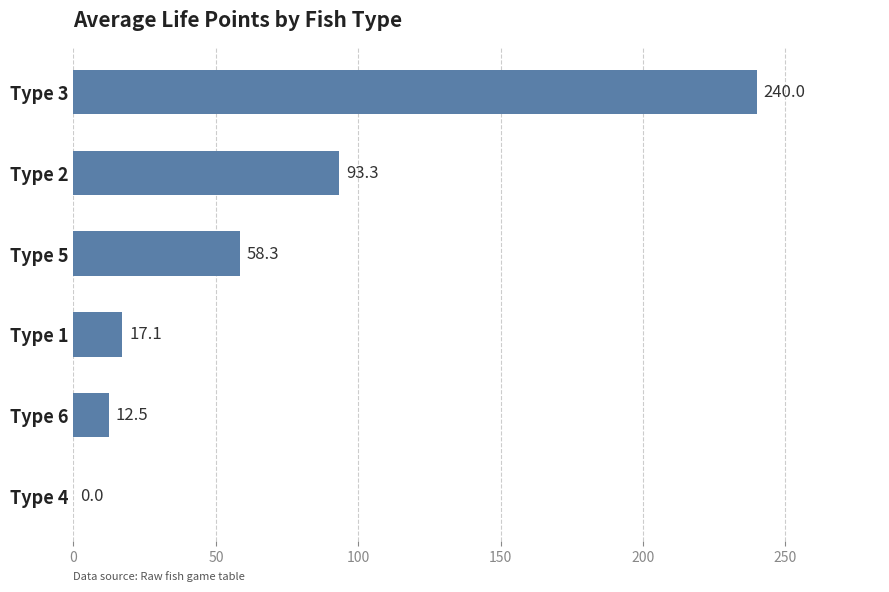

What is the approximate value at Type 2?

93.3